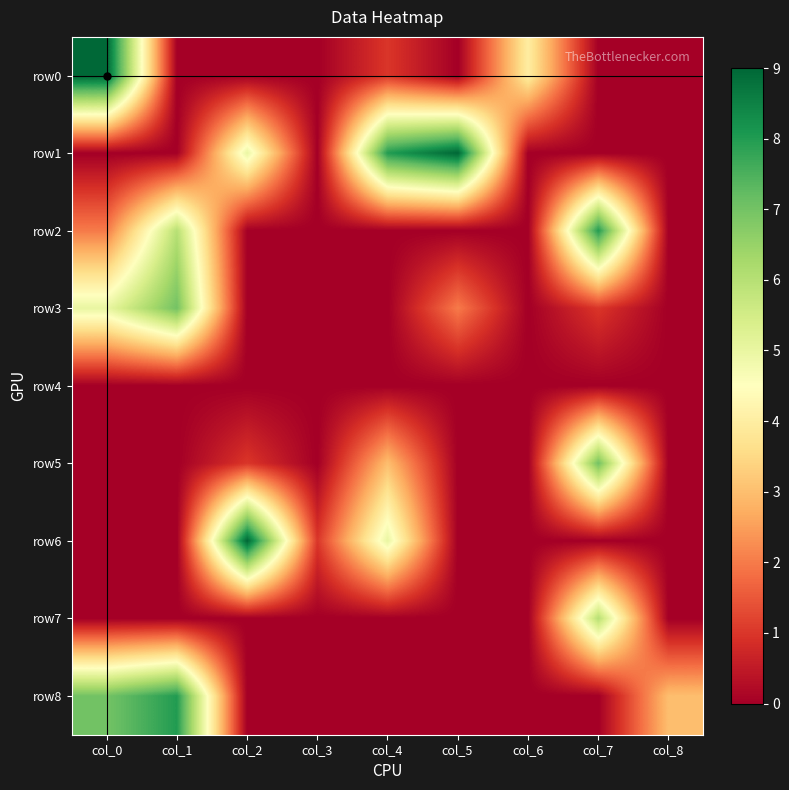

Between col_5 and col_0, which is larger?

col_0